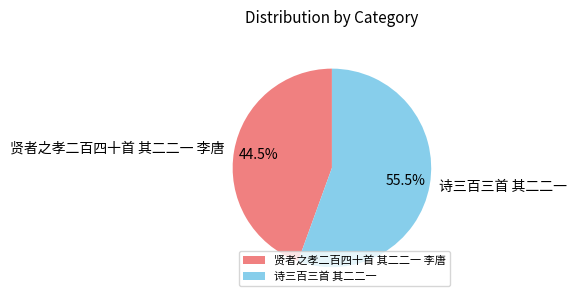

Is there a majority slice in this chart?

Yes